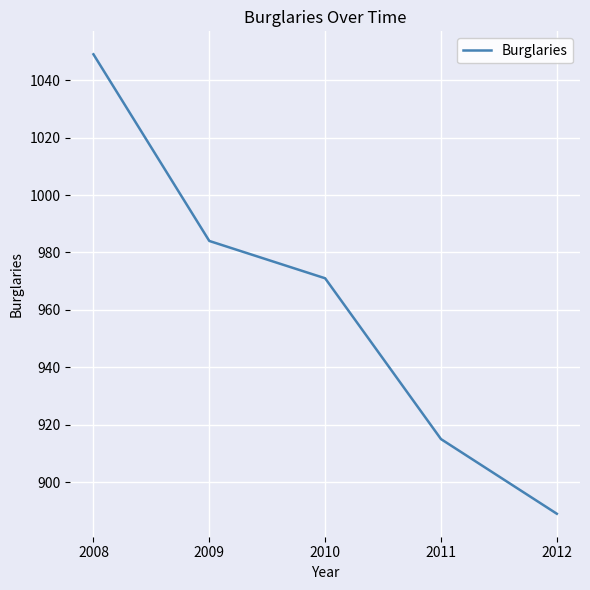

Rank the categories by value from highest to lowest.

2008, 2009, 2010, 2011, 2012